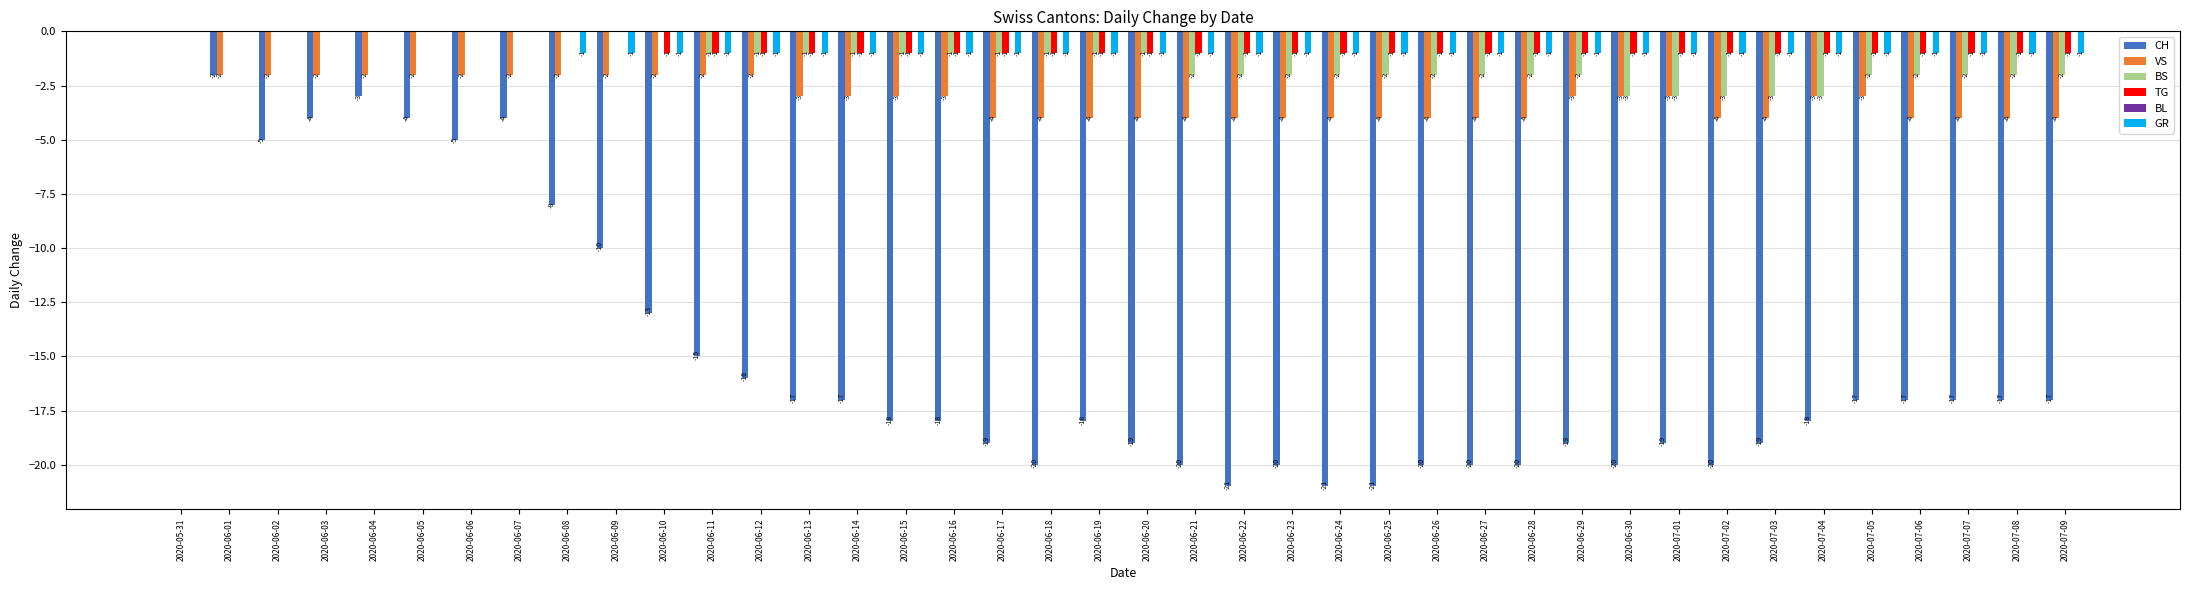

Reading right to left, list all the values displayed in this chart.

CH: 2020-07-09=-17	2020-07-08=-17	2020-07-07=-17	2020-07-06=-17	2020-07-05=-17	2020-07-04=-18	2020-07-03=-19	2020-07-02=-20	2020-07-01=-19	2020-06-30=-20	2020-06-29=-19	2020-06-28=-20	2020-06-27=-20	2020-06-26=-20	2020-06-25=-21	2020-06-24=-21	2020-06-23=-20	2020-06-22=-21	2020-06-21=-20	2020-06-20=-19	2020-06-19=-18	2020-06-18=-20	2020-06-17=-19	2020-06-16=-18	2020-06-15=-18	2020-06-14=-17	2020-06-13=-17	2020-06-12=-16	2020-06-11=-15	2020-06-10=-13	2020-06-09=-10	2020-06-08=-8	2020-06-07=-4	2020-06-06=-5	2020-06-05=-4	2020-06-04=-3	2020-06-03=-4	2020-06-02=-5	2020-06-01=-2	2020-05-31=0
VS: 2020-07-09=-4	2020-07-08=-4	2020-07-07=-4	2020-07-06=-4	2020-07-05=-3	2020-07-04=-3	2020-07-03=-4	2020-07-02=-4	2020-07-01=-3	2020-06-30=-3	2020-06-29=-3	2020-06-28=-4	2020-06-27=-4	2020-06-26=-4	2020-06-25=-4	2020-06-24=-4	2020-06-23=-4	2020-06-22=-4	2020-06-21=-4	2020-06-20=-4	2020-06-19=-4	2020-06-18=-4	2020-06-17=-4	2020-06-16=-3	2020-06-15=-3	2020-06-14=-3	2020-06-13=-3	2020-06-12=-2	2020-06-11=-2	2020-06-10=-2	2020-06-09=-2	2020-06-08=-2	2020-06-07=-2	2020-06-06=-2	2020-06-05=-2	2020-06-04=-2	2020-06-03=-2	2020-06-02=-2	2020-06-01=-2	2020-05-31=0
BS: 2020-07-09=-2	2020-07-08=-2	2020-07-07=-2	2020-07-06=-2	2020-07-05=-2	2020-07-04=-3	2020-07-03=-3	2020-07-02=-3	2020-07-01=-3	2020-06-30=-3	2020-06-29=-2	2020-06-28=-2	2020-06-27=-2	2020-06-26=-2	2020-06-25=-2	2020-06-24=-2	2020-06-23=-2	2020-06-22=-2	2020-06-21=-2	2020-06-20=-1	2020-06-19=-1	2020-06-18=-1	2020-06-17=-1	2020-06-16=-1	2020-06-15=-1	2020-06-14=-1	2020-06-13=-1	2020-06-12=-1	2020-06-11=-1	2020-06-10=0	2020-06-09=0	2020-06-08=0	2020-06-07=0	2020-06-06=0	2020-06-05=0	2020-06-04=0	2020-06-03=0	2020-06-02=0	2020-06-01=0	2020-05-31=0
TG: 2020-07-09=-1	2020-07-08=-1	2020-07-07=-1	2020-07-06=-1	2020-07-05=-1	2020-07-04=-1	2020-07-03=-1	2020-07-02=-1	2020-07-01=-1	2020-06-30=-1	2020-06-29=-1	2020-06-28=-1	2020-06-27=-1	2020-06-26=-1	2020-06-25=-1	2020-06-24=-1	2020-06-23=-1	2020-06-22=-1	2020-06-21=-1	2020-06-20=-1	2020-06-19=-1	2020-06-18=-1	2020-06-17=-1	2020-06-16=-1	2020-06-15=-1	2020-06-14=-1	2020-06-13=-1	2020-06-12=-1	2020-06-11=-1	2020-06-10=-1	2020-06-09=0	2020-06-08=0	2020-06-07=0	2020-06-06=0	2020-06-05=0	2020-06-04=0	2020-06-03=0	2020-06-02=0	2020-06-01=0	2020-05-31=0
GR: 2020-07-09=-1	2020-07-08=-1	2020-07-07=-1	2020-07-06=-1	2020-07-05=-1	2020-07-04=-1	2020-07-03=-1	2020-07-02=-1	2020-07-01=-1	2020-06-30=-1	2020-06-29=-1	2020-06-28=-1	2020-06-27=-1	2020-06-26=-1	2020-06-25=-1	2020-06-24=-1	2020-06-23=-1	2020-06-22=-1	2020-06-21=-1	2020-06-20=-1	2020-06-19=-1	2020-06-18=-1	2020-06-17=-1	2020-06-16=-1	2020-06-15=-1	2020-06-14=-1	2020-06-13=-1	2020-06-12=-1	2020-06-11=-1	2020-06-10=-1	2020-06-09=-1	2020-06-08=-1	2020-06-07=0	2020-06-06=0	2020-06-05=0	2020-06-04=0	2020-06-03=0	2020-06-02=0	2020-06-01=0	2020-05-31=0